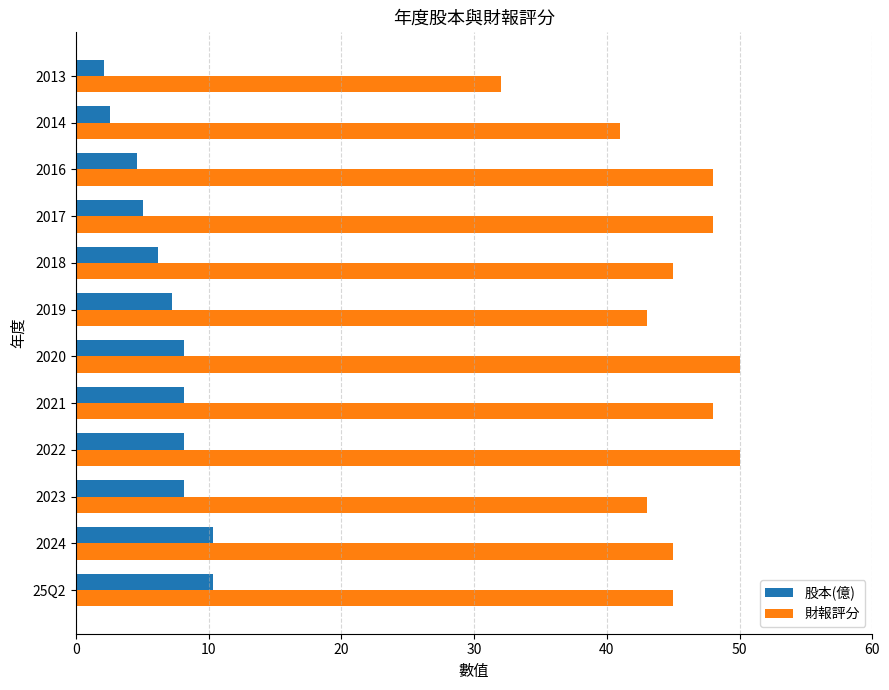

What is the smallest value displayed?

2.1